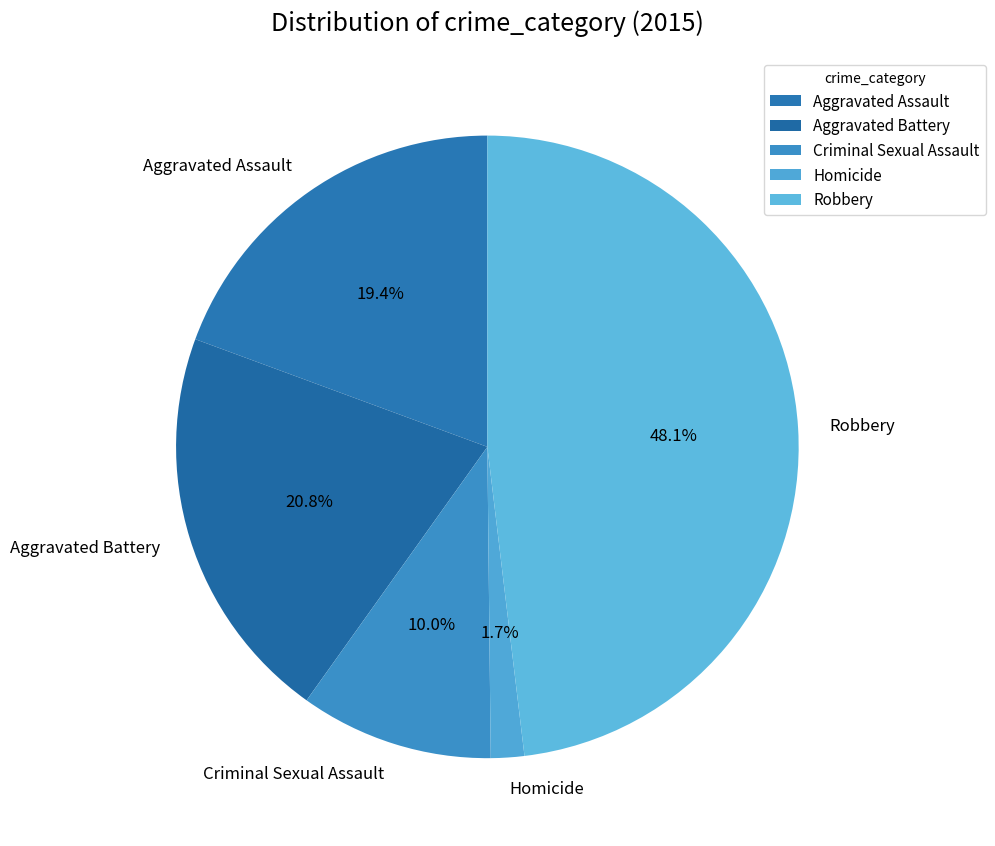

Which slice is the largest?

Robbery